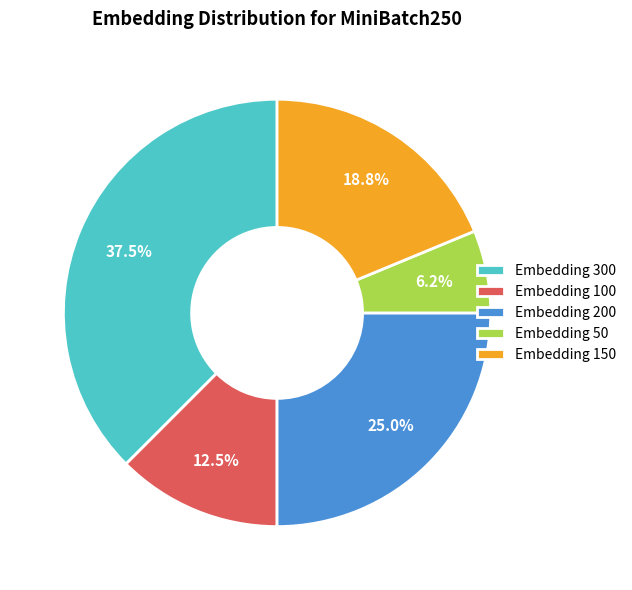

Is there any slice that represents more than half of the pie?

No